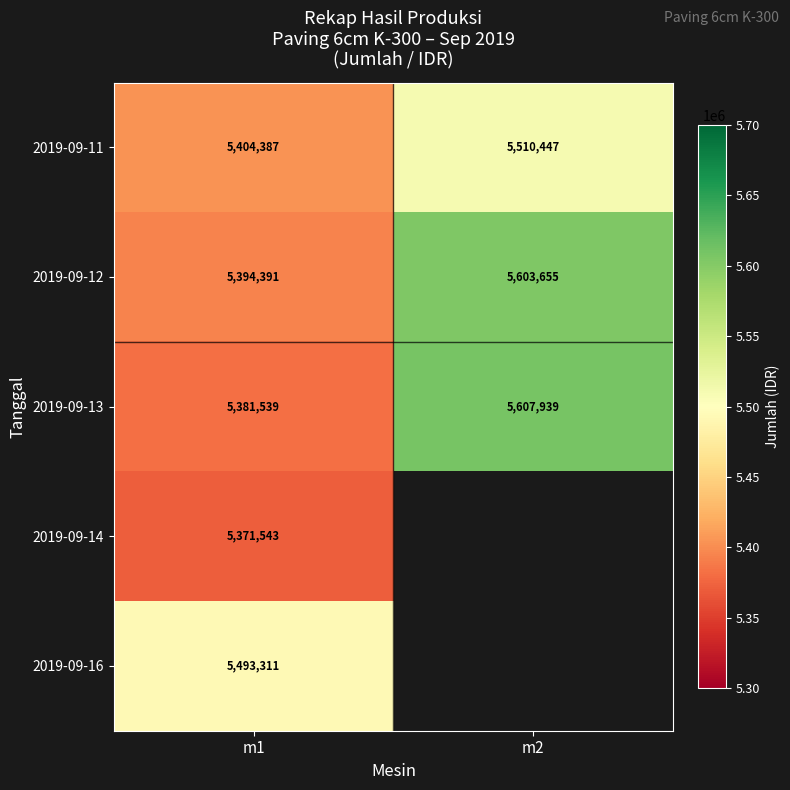

Is the value of 2019-09-12 at m2 greater than the value of 2019-09-16 at m1?

Yes